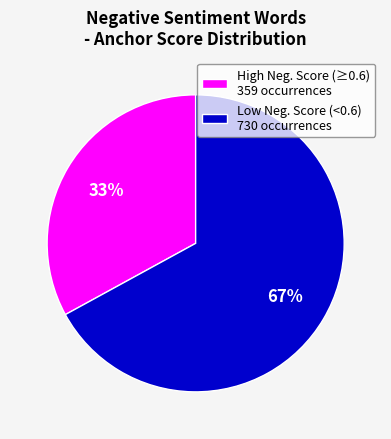

Between Low Neg. Score (<0.6) 730 occurrences and High Neg. Score (≥0.6) 359 occurrences, which is larger?

Low Neg. Score (<0.6) 730 occurrences